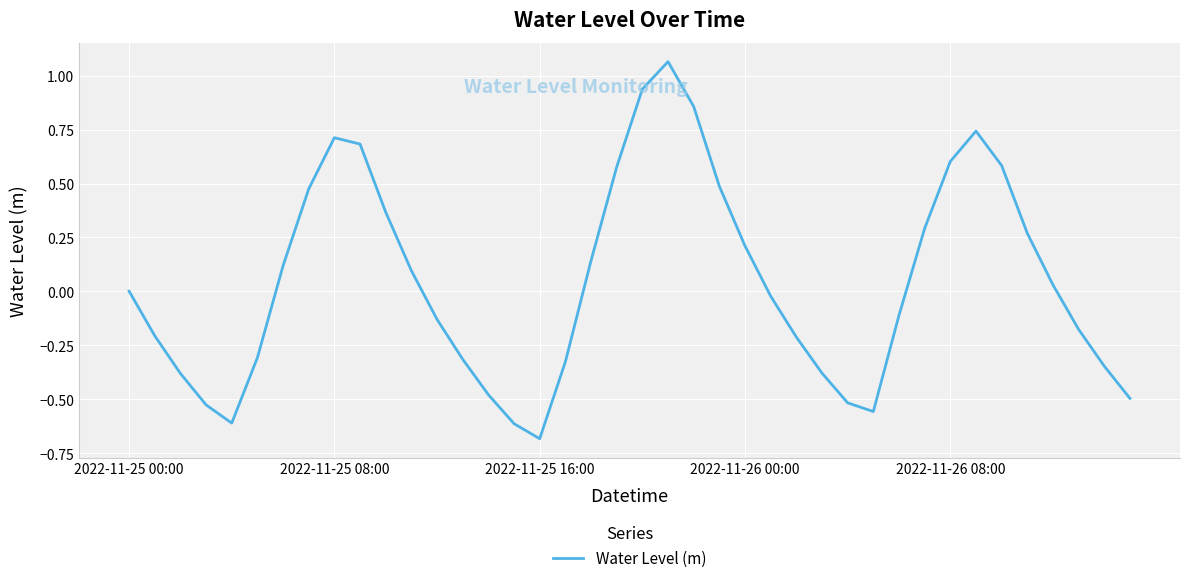

What is the difference between the maximum and minimum values?

1.7